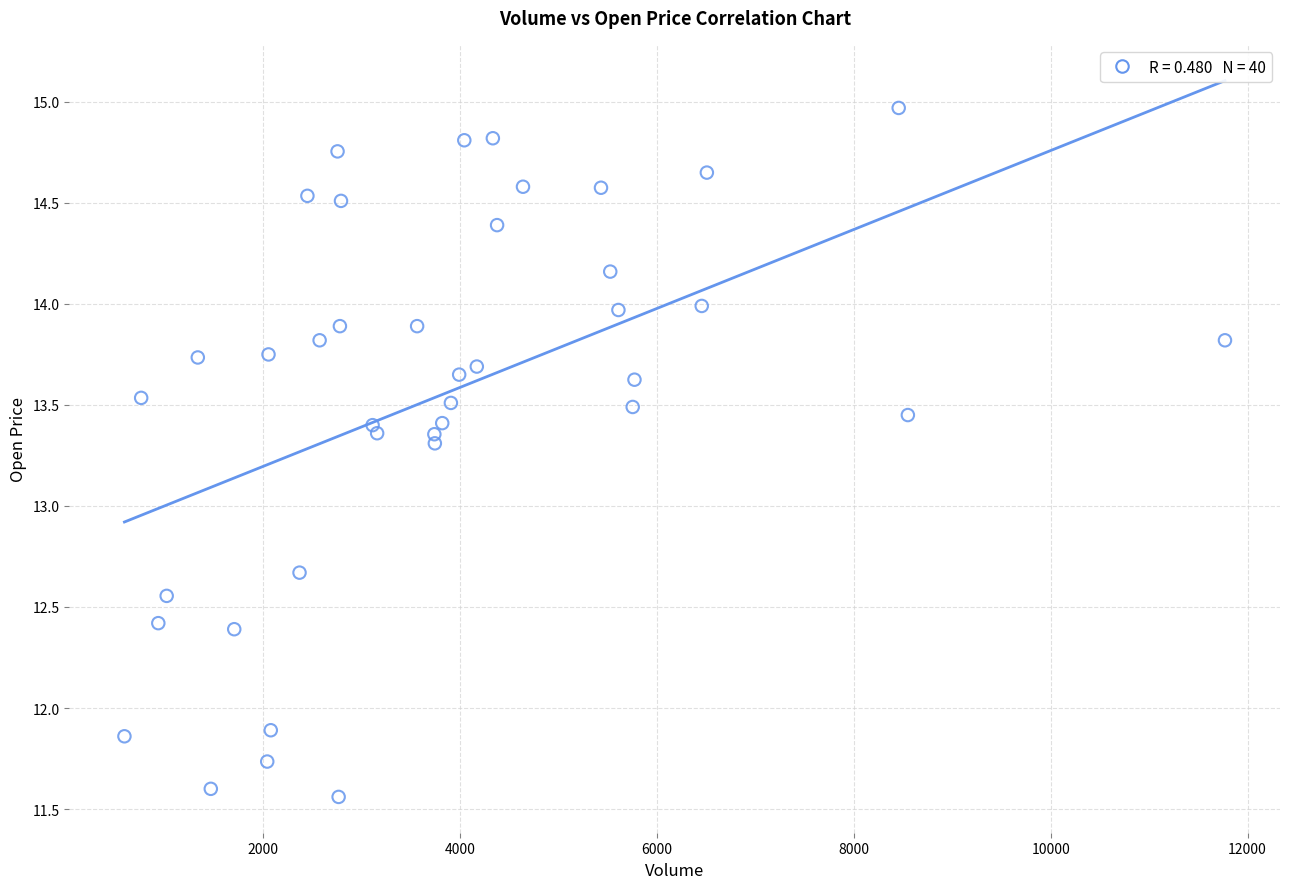

What is the range of X values (max minus min)?

11175.0